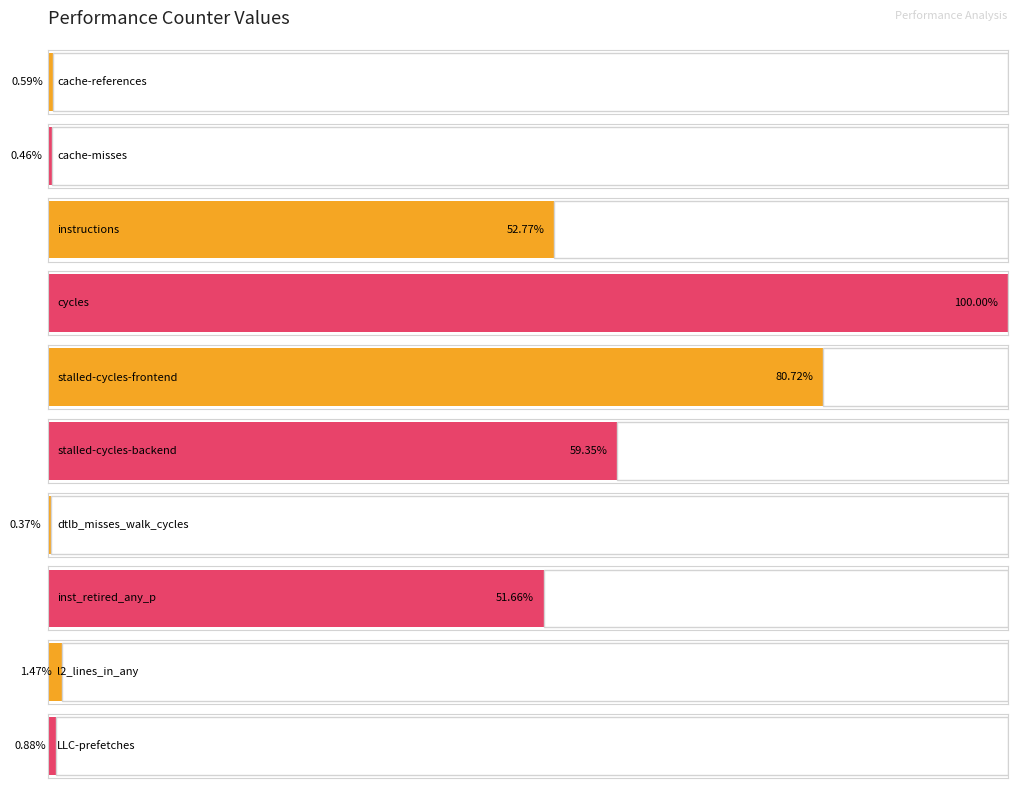

The value at cache-references is 405752059. True or false?

False